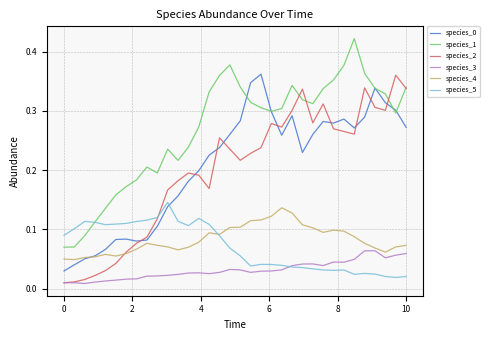

True or false: species_3 and species_0 cross at least once.

False